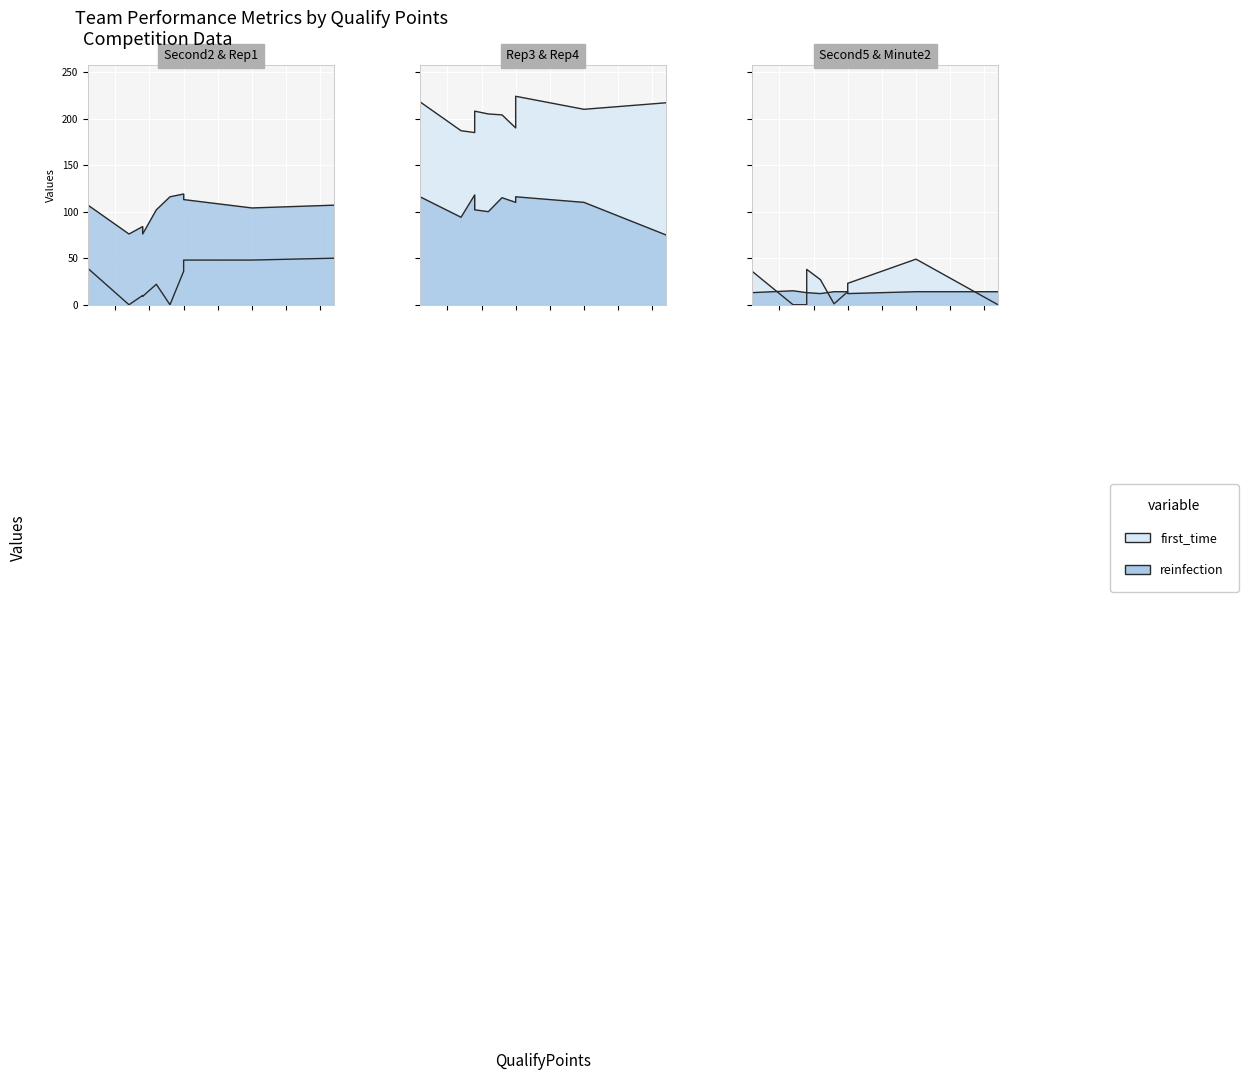

Reading left to right, transcribe all the data shown in this chart.

Second2: 39	0	10	9	22	0	36	48	48	50
Rep1: 107	76	84	76	102	116	119	113	104	107
Rep3: 218	187	185	208	205	204	190	224	210	217
Rep4: 116	94	118	102	100	115	110	116	110	75
Second5: 36	0	0	38	27	1	14	23	49	0
Minute2: 13	15	13	13	12	14	14	12	14	14